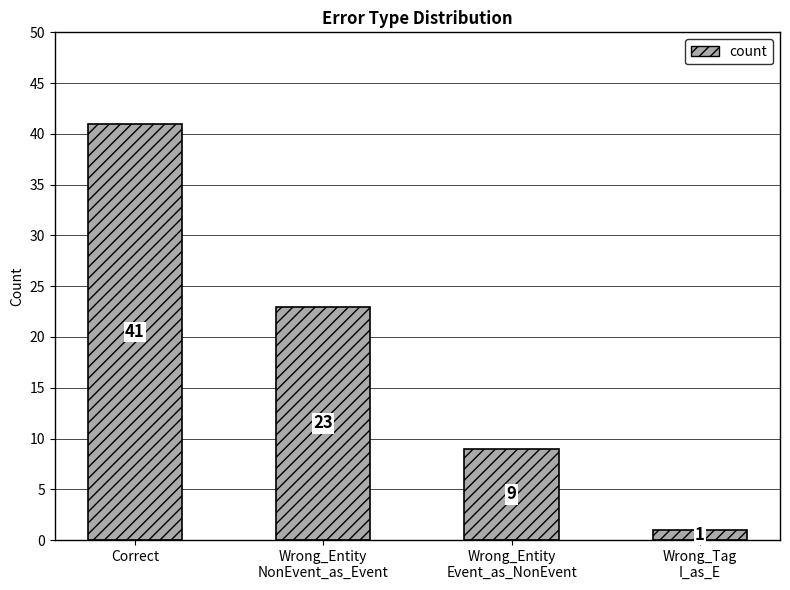

What is the difference between the second highest and minimum values?

22